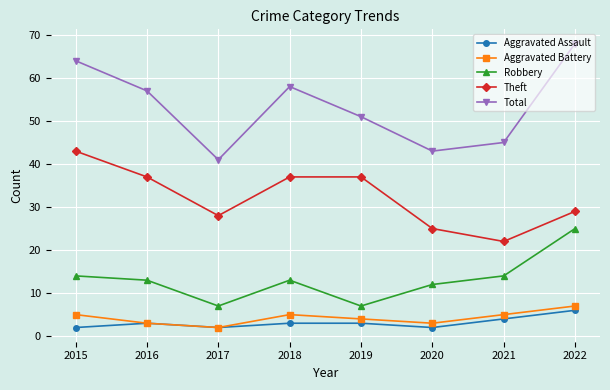

In Robbery, how many points are lower than both neighbors (excluding endpoints)?

2